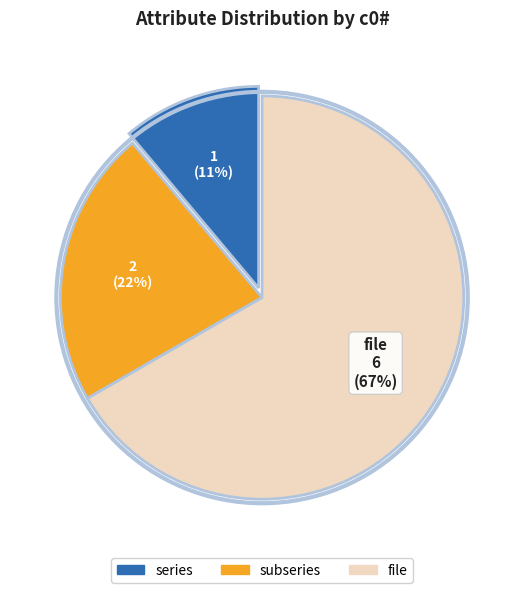

What is the ratio of the value at series to the value at subseries?

0.5